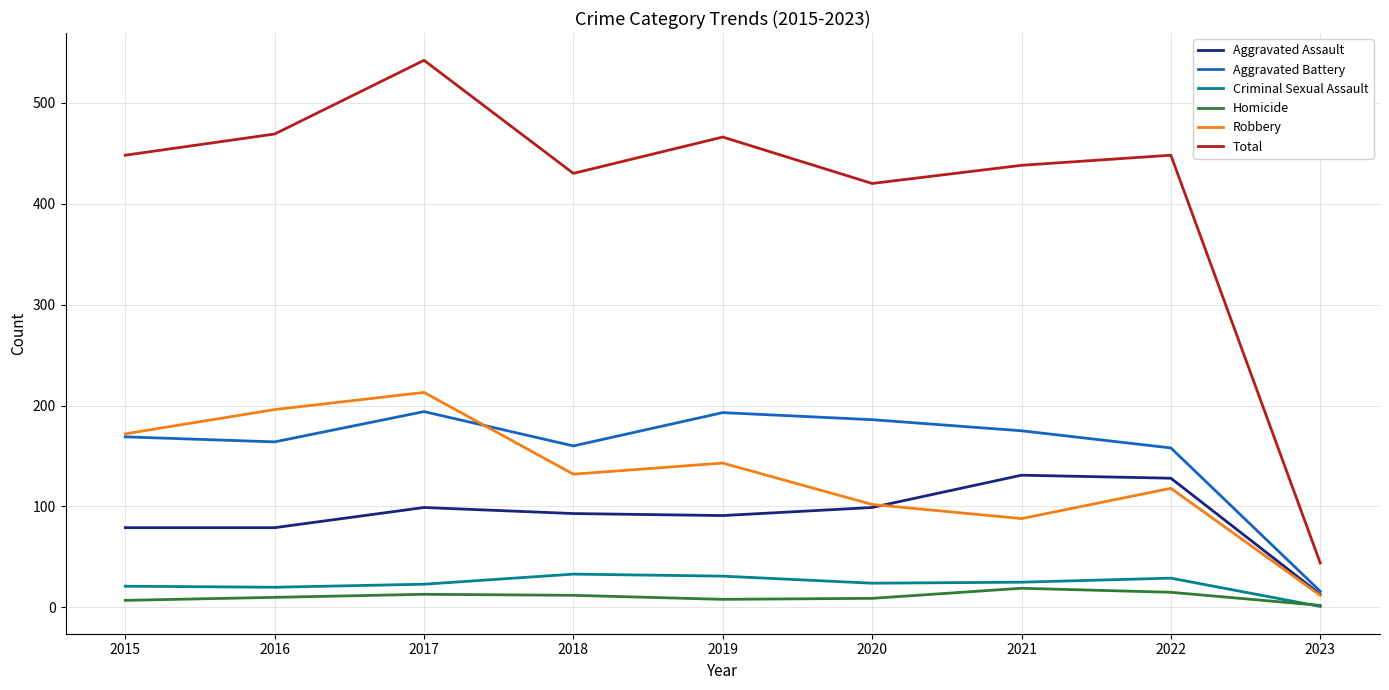

In Aggravated Battery, how many points are higher than both neighbors (excluding endpoints)?

2